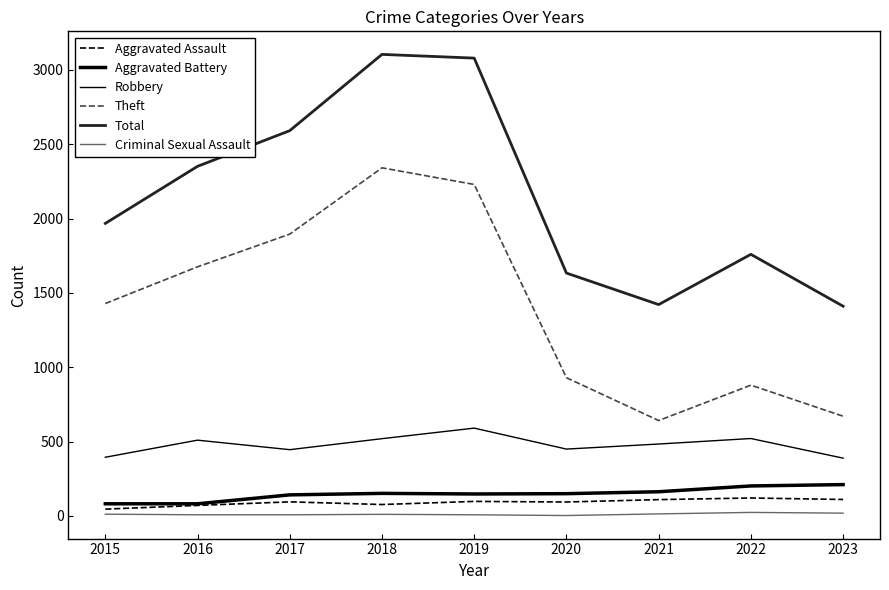

Which series changed the most between 2017 and 2021?

Theft